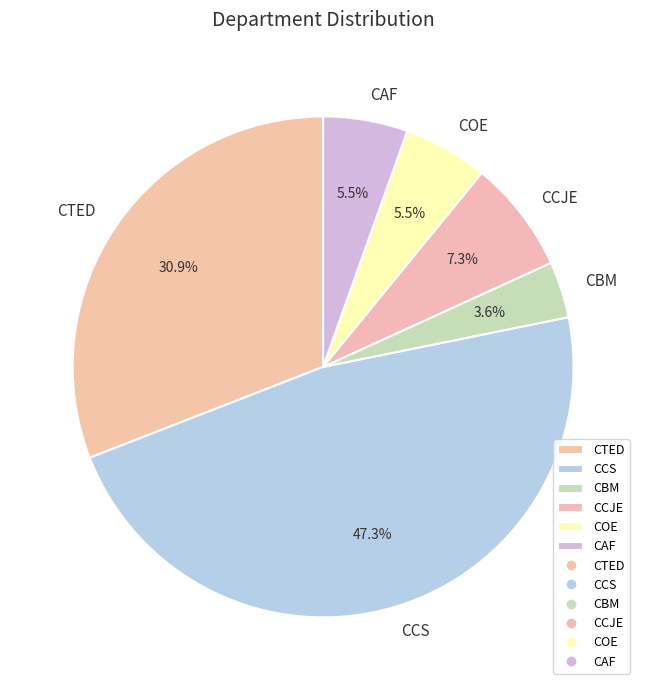

True or false: CBM accounts for 12% of the total.

False